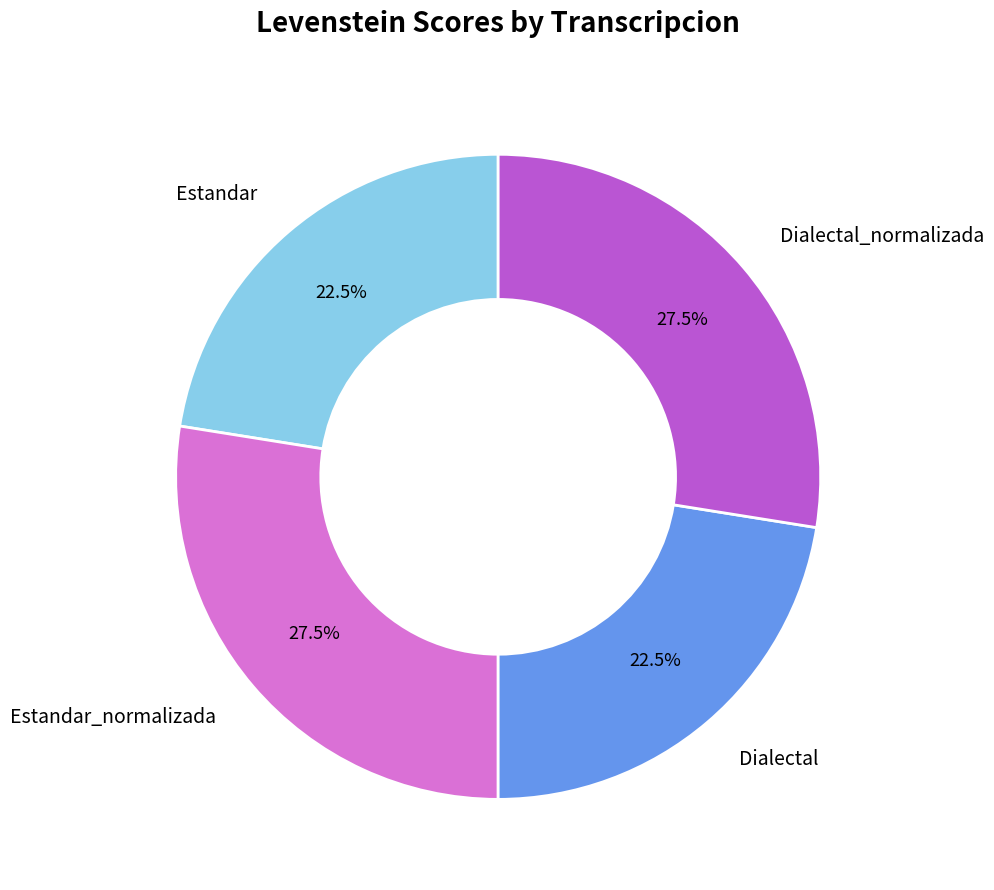

Between Dialectal_normalizada and Dialectal, which is larger?

Dialectal_normalizada